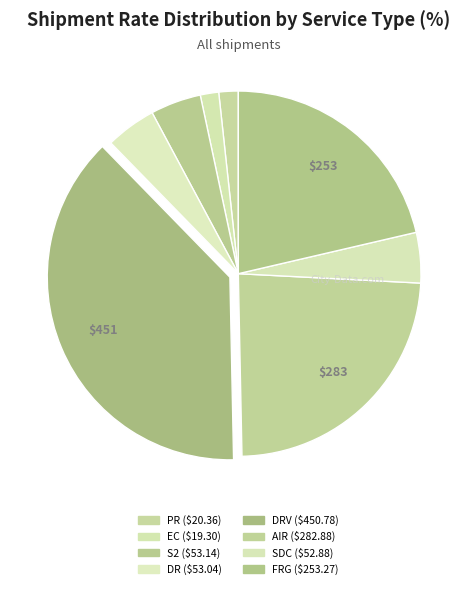

Is there any slice that represents more than half of the pie?

No